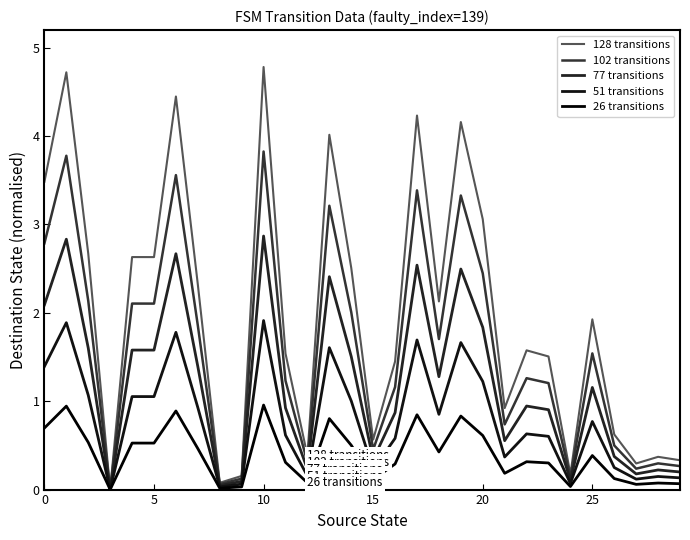

Does the chart display data point markers on the line(s)?

No